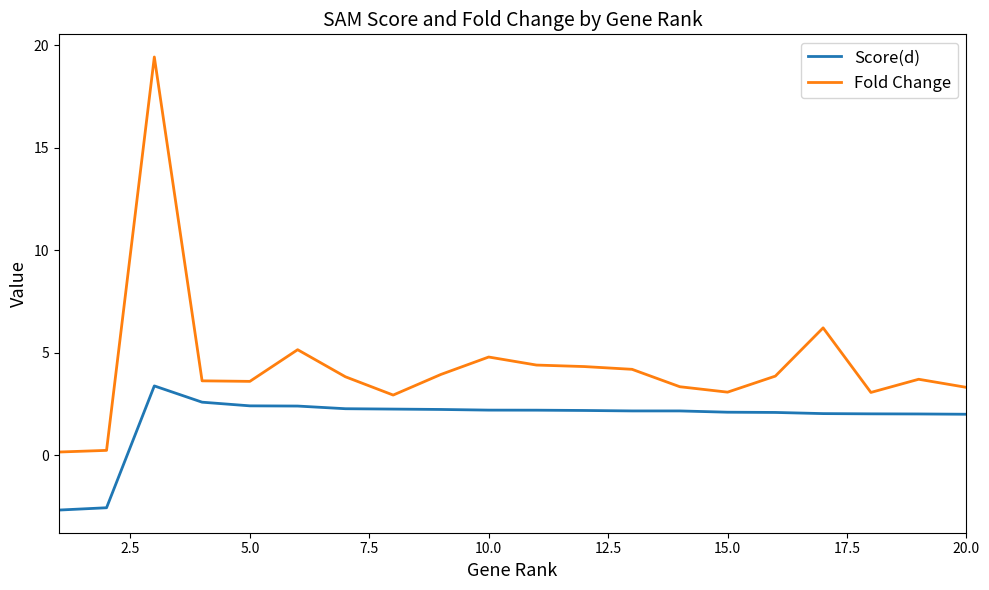

Which series has the largest total across all categories?

Fold Change